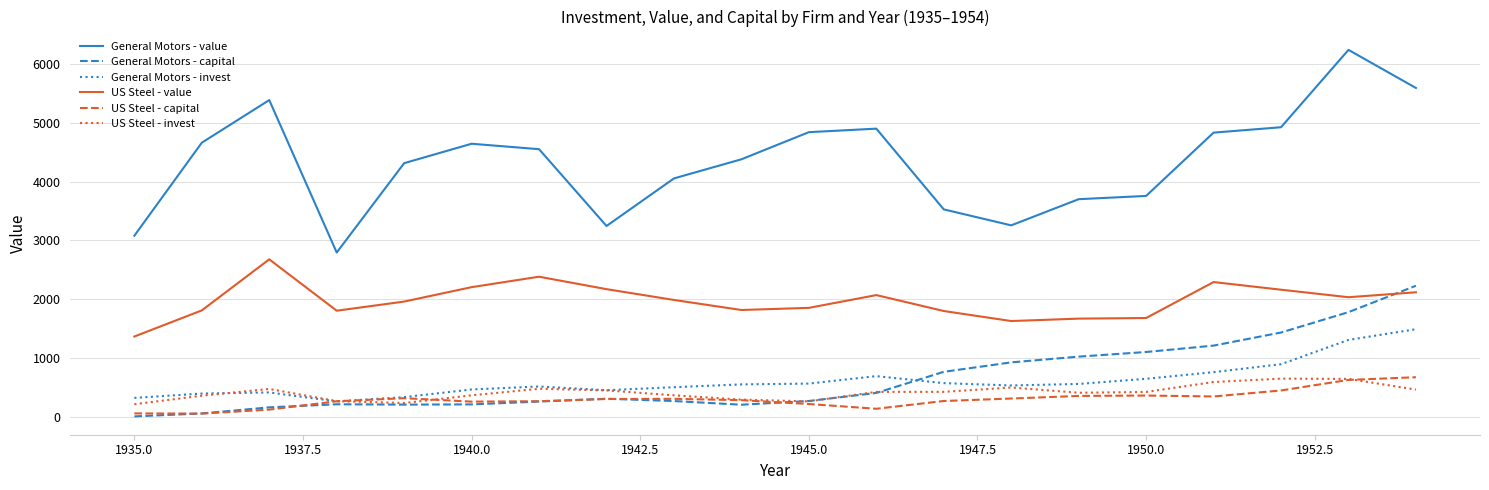

What is the average value of the US Steel - capital series?

294.9